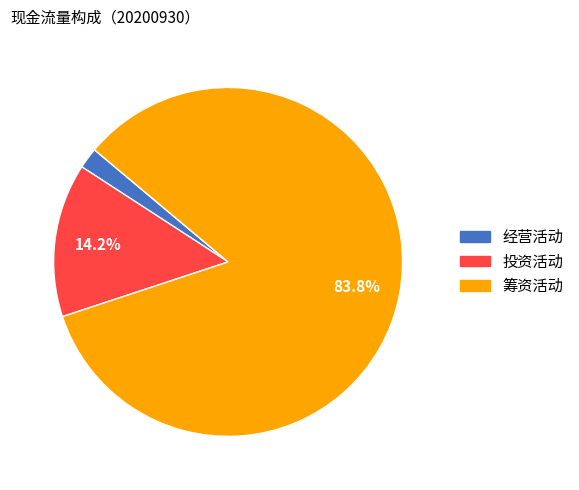

Is there any slice that represents more than half of the pie?

Yes